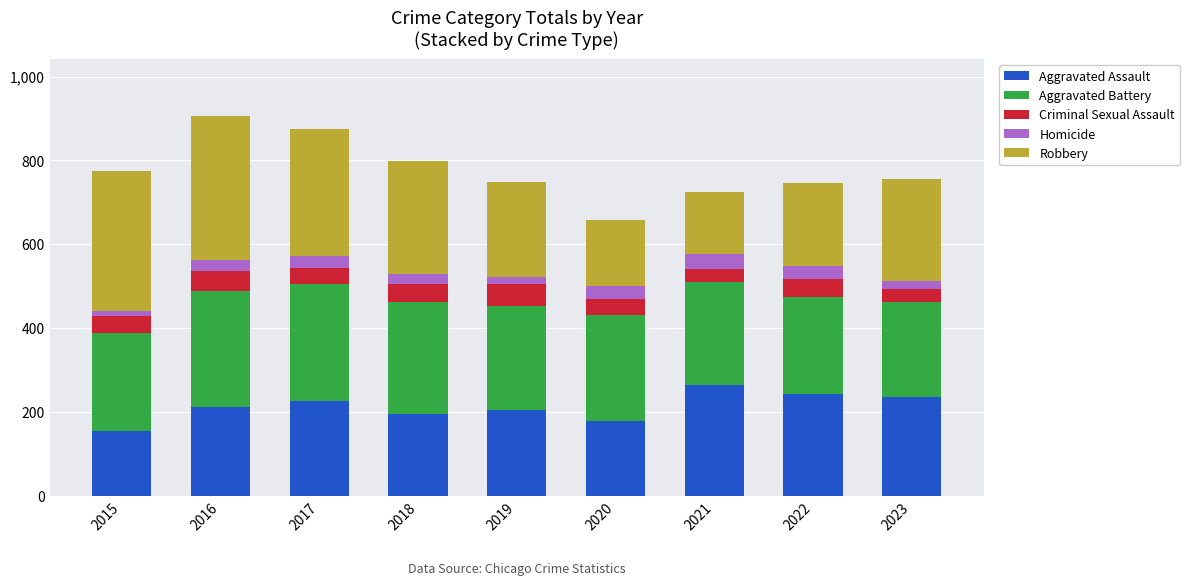

What is the total value across all series at 2018?

798